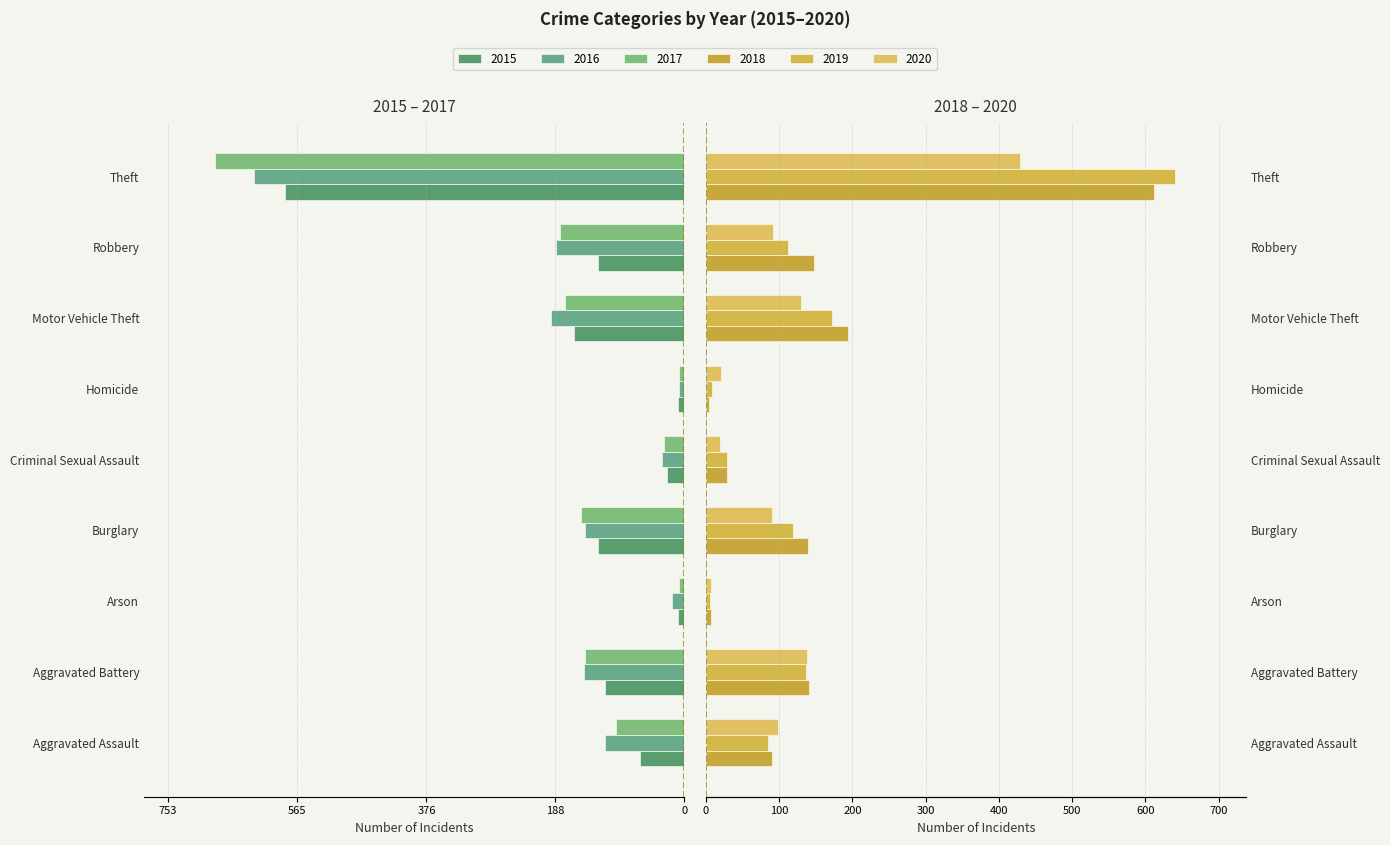

Are the bars horizontal?

Yes